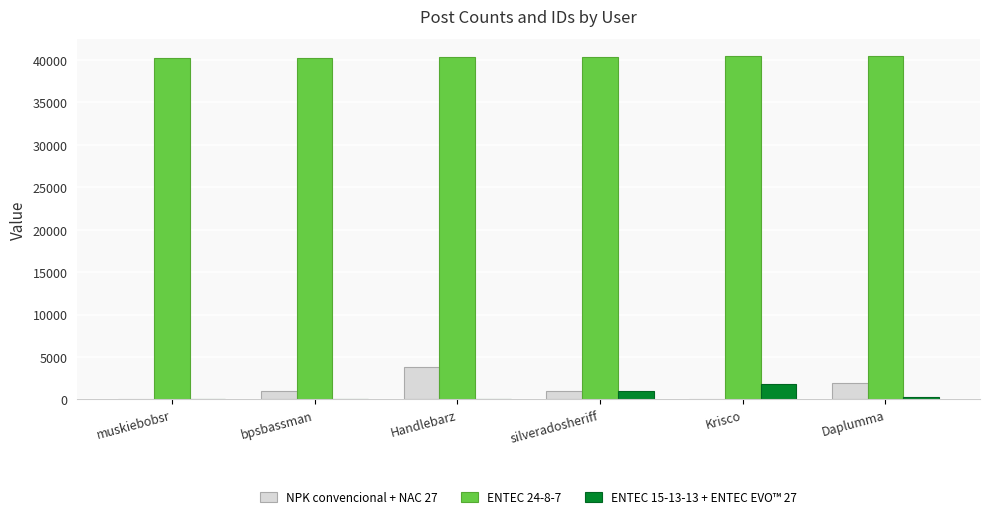

What is the greatest value displayed?

40457